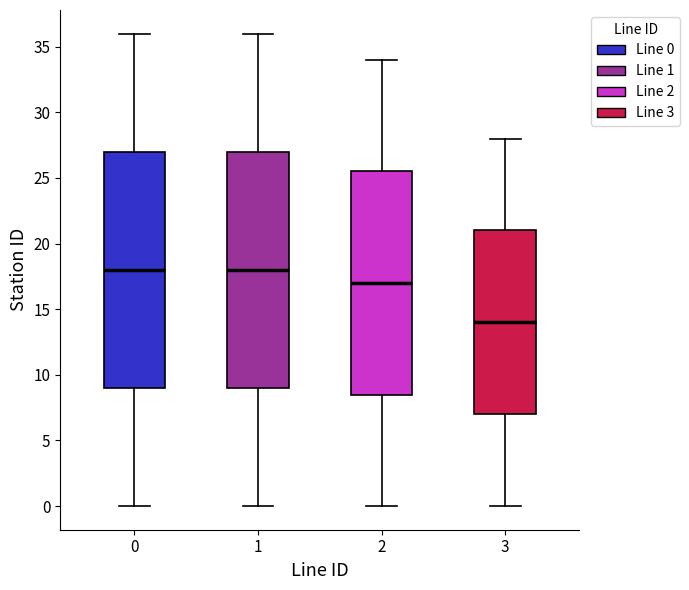

Where does the lower whisker of the box at x = 1 end on the y-axis? The values are not printed on the chart, so give them approximately, as read against the axis.

0.0